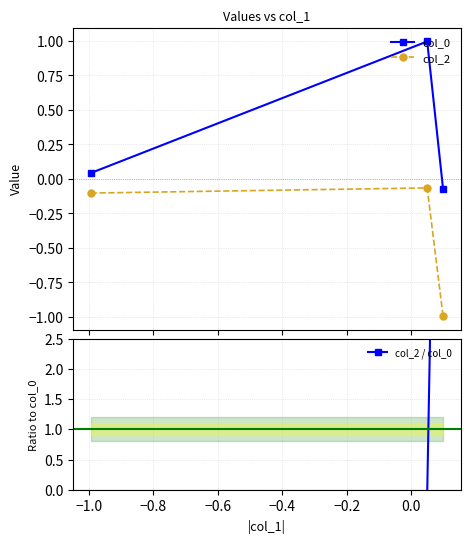

What is the value of the col_2 point at the 2nd from the left?

-0.1